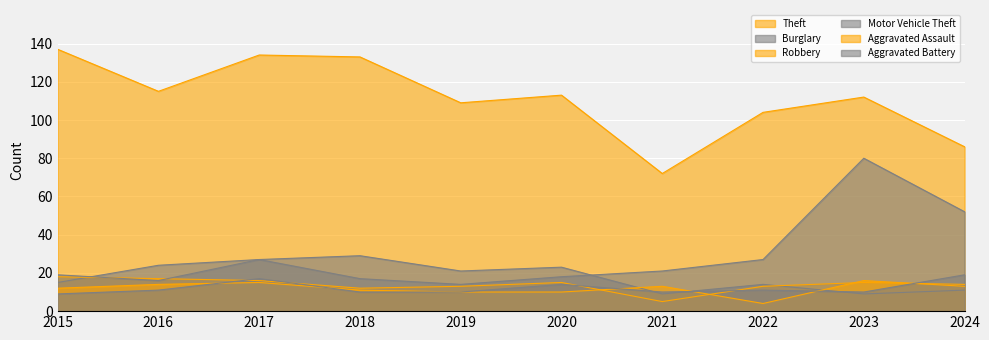

What is the sum of the Burglary values at 2024 and 2018?

40